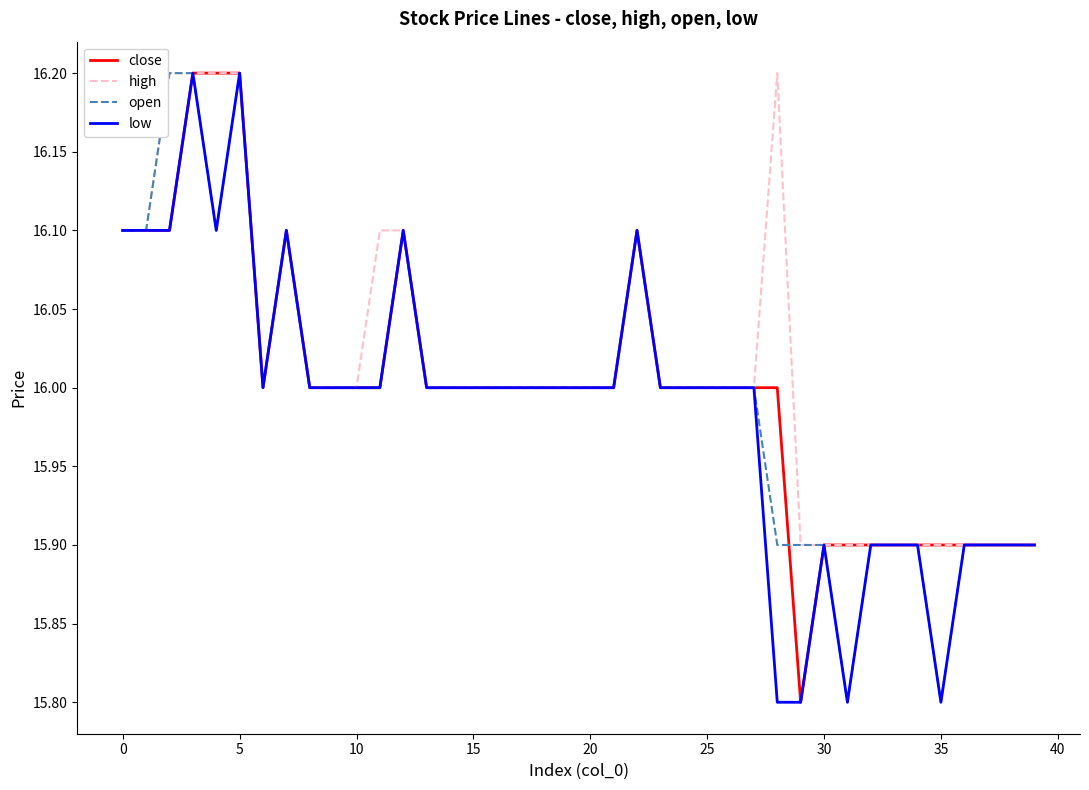

What is the smallest value displayed?

15.8